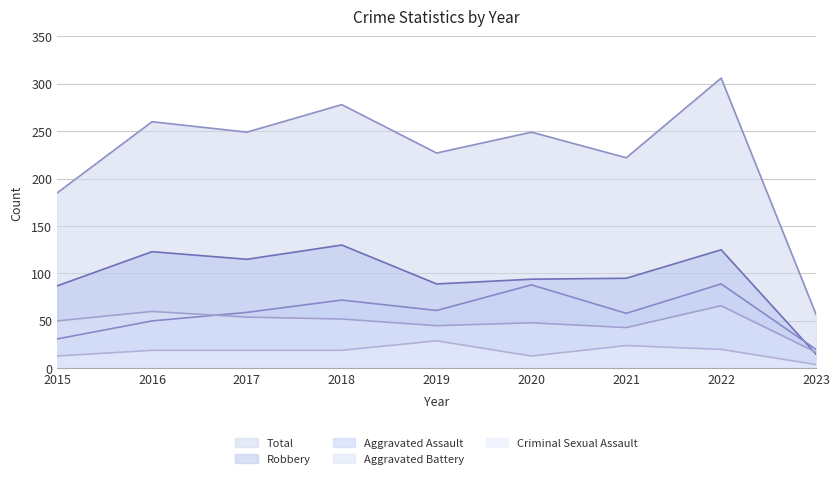

What is the value of the Criminal Sexual Assault point at the 8th from the left?

20